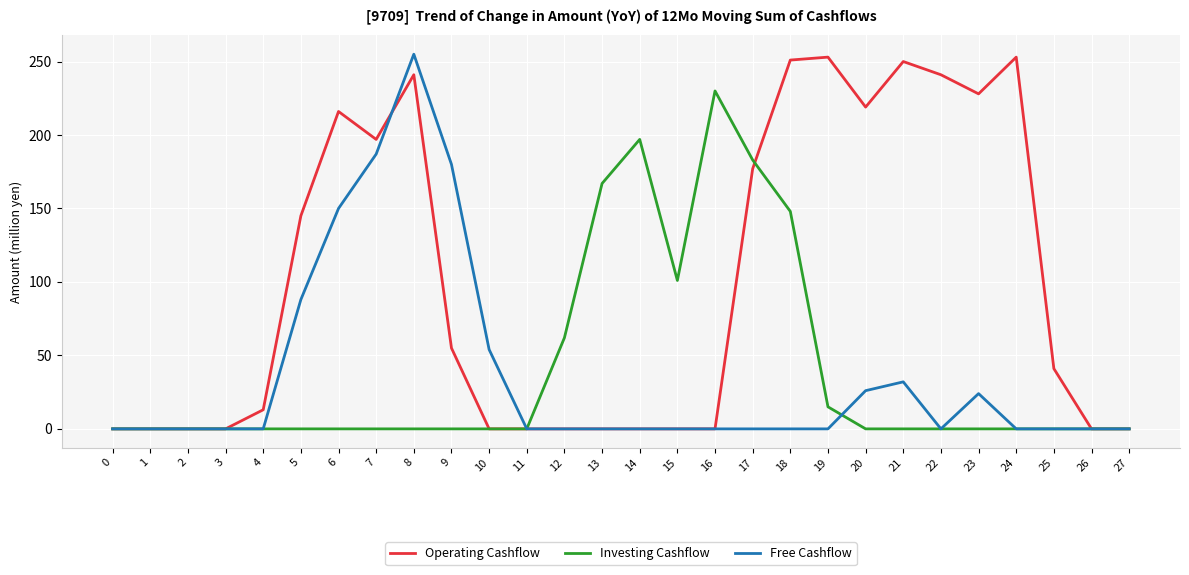

What is the total value across all series at 18?

399